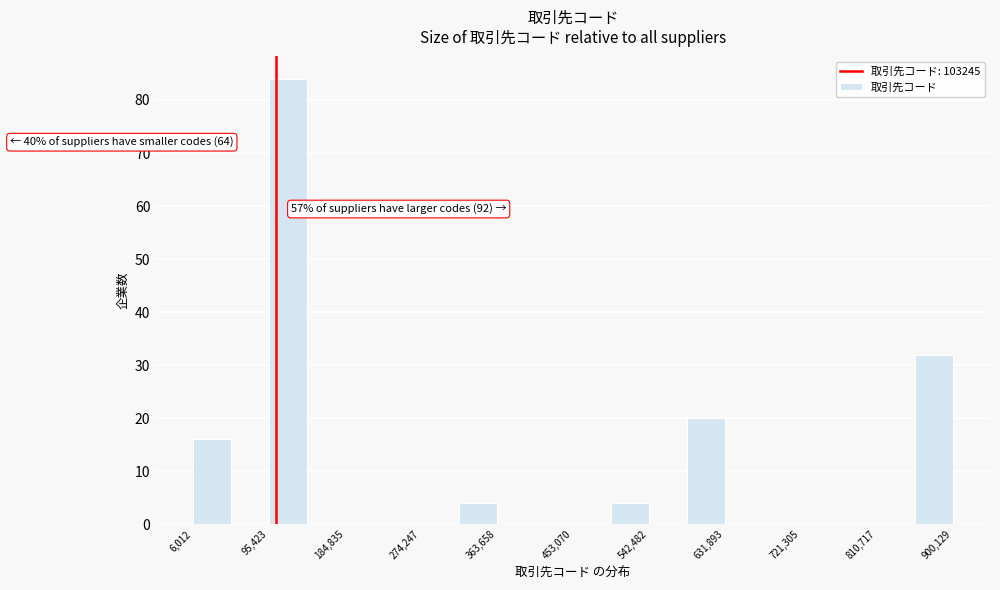

Over which range of the x-axis is the bar tallest?

100000 to 140000